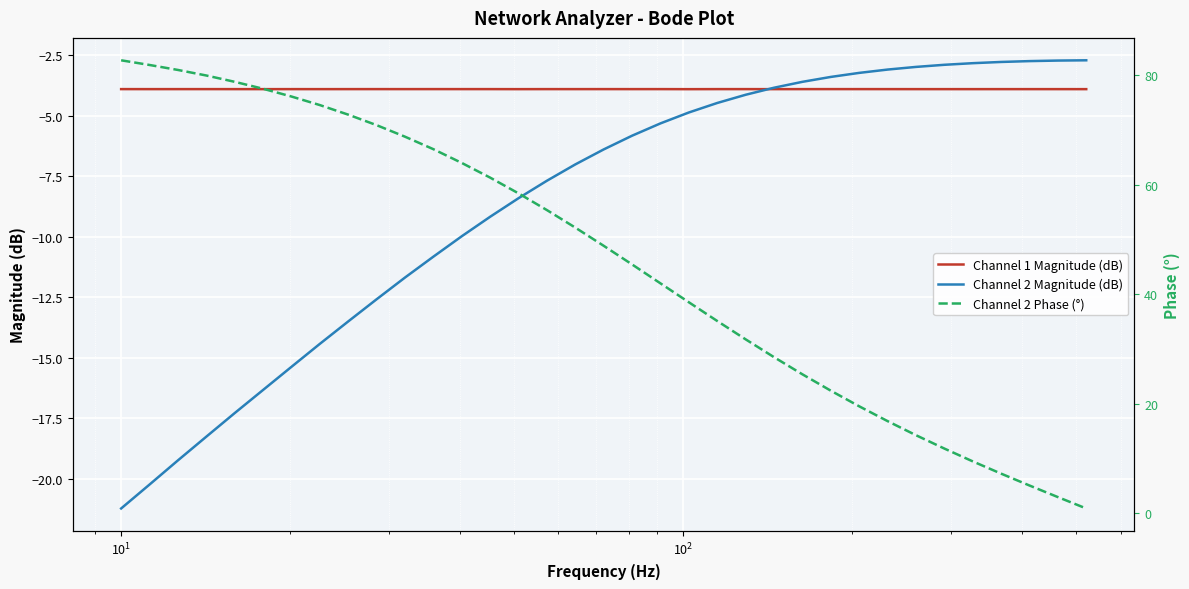

What is the value of the Channel 2 Phase (°) point at the 4th from the left?

80.0